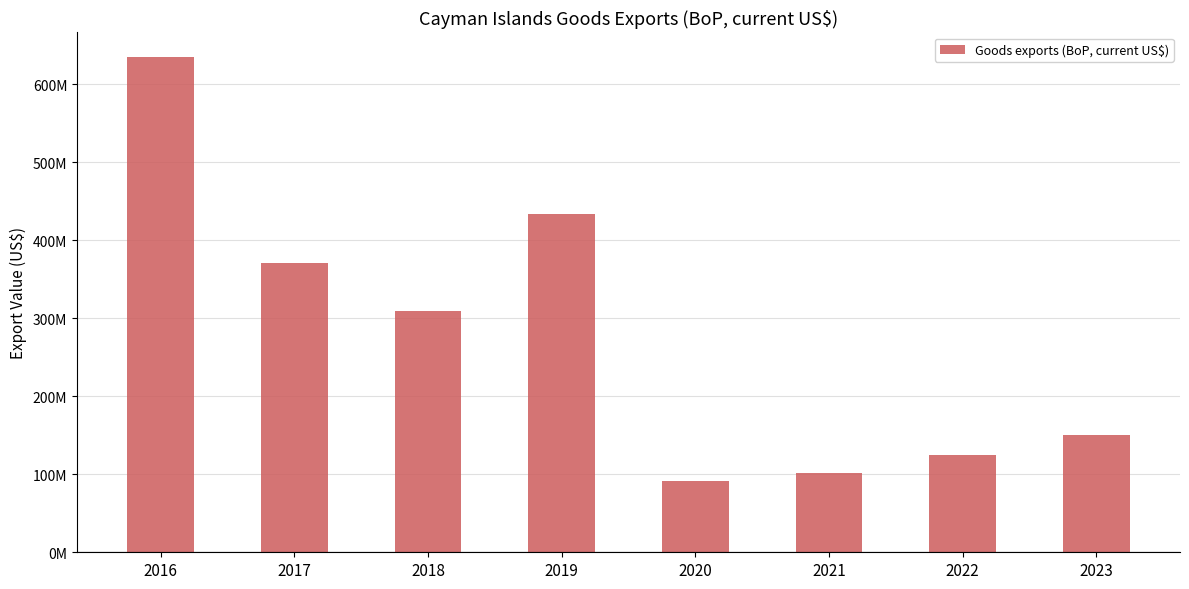

Does the chart contain any negative values?

No